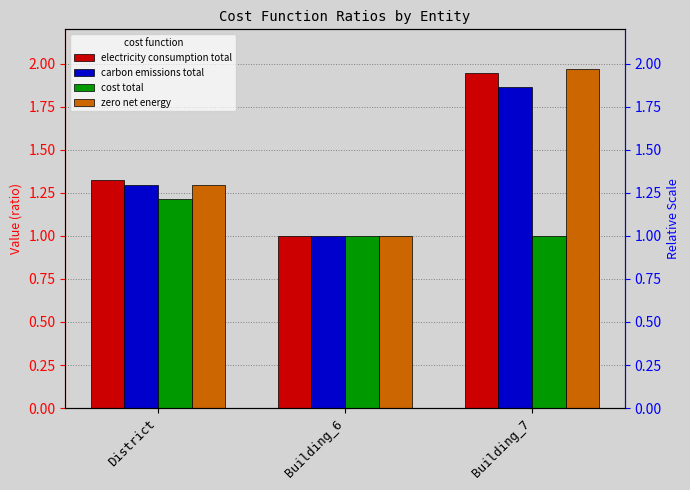

Which series has the largest total across all categories?

electricity consumption total